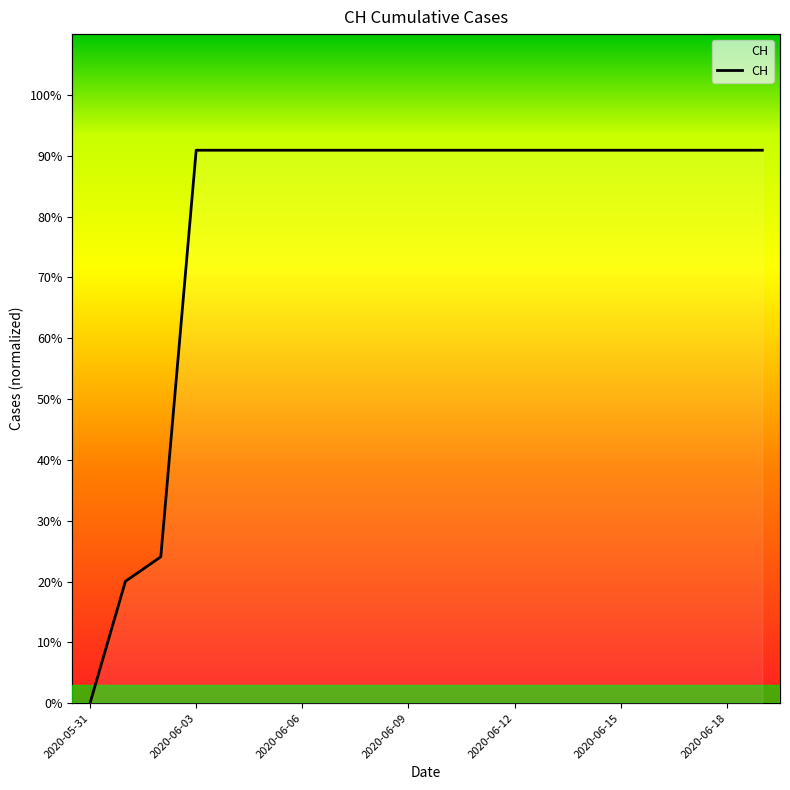

True or false: the data shows 90.9 at 2020-06-12.

True